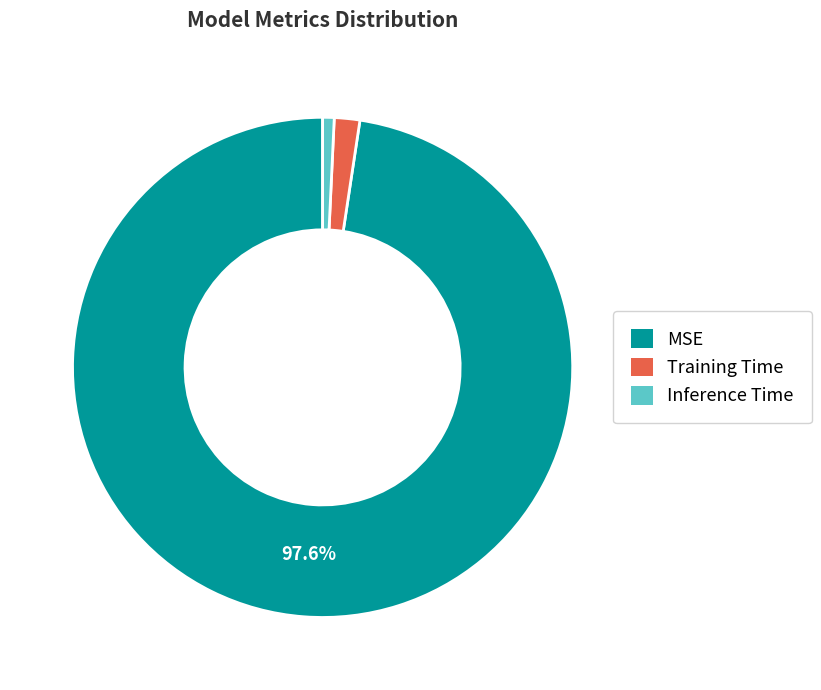

Rank the categories by value from lowest to highest.

Inference Time, Training Time, MSE